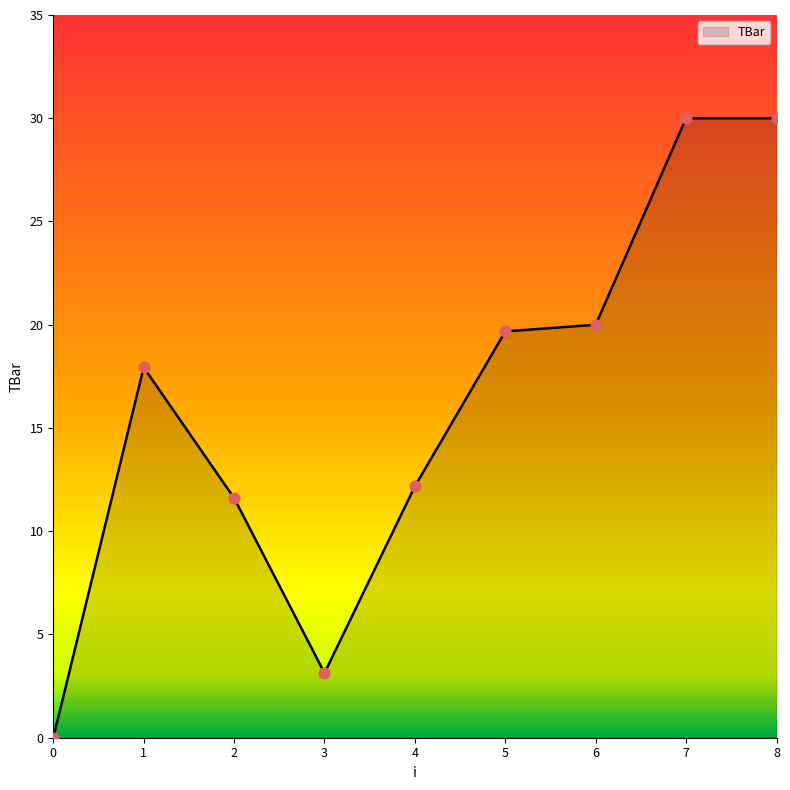

Approximately how many times larger is the value at 2 compared to 5?

0.6